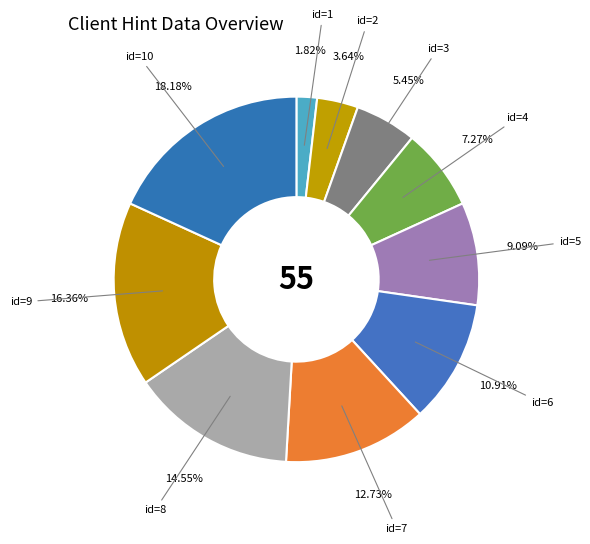

Does id=8 represent more than half of the total?

No